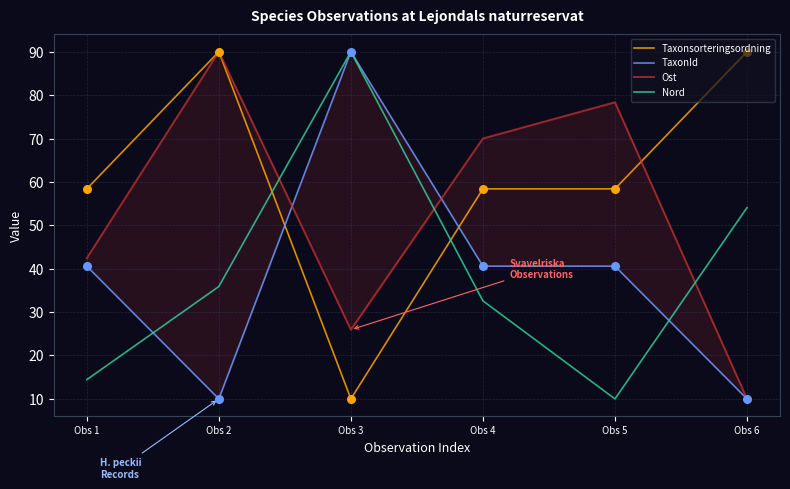

Which series has the widest spread of Y values?

TaxonId